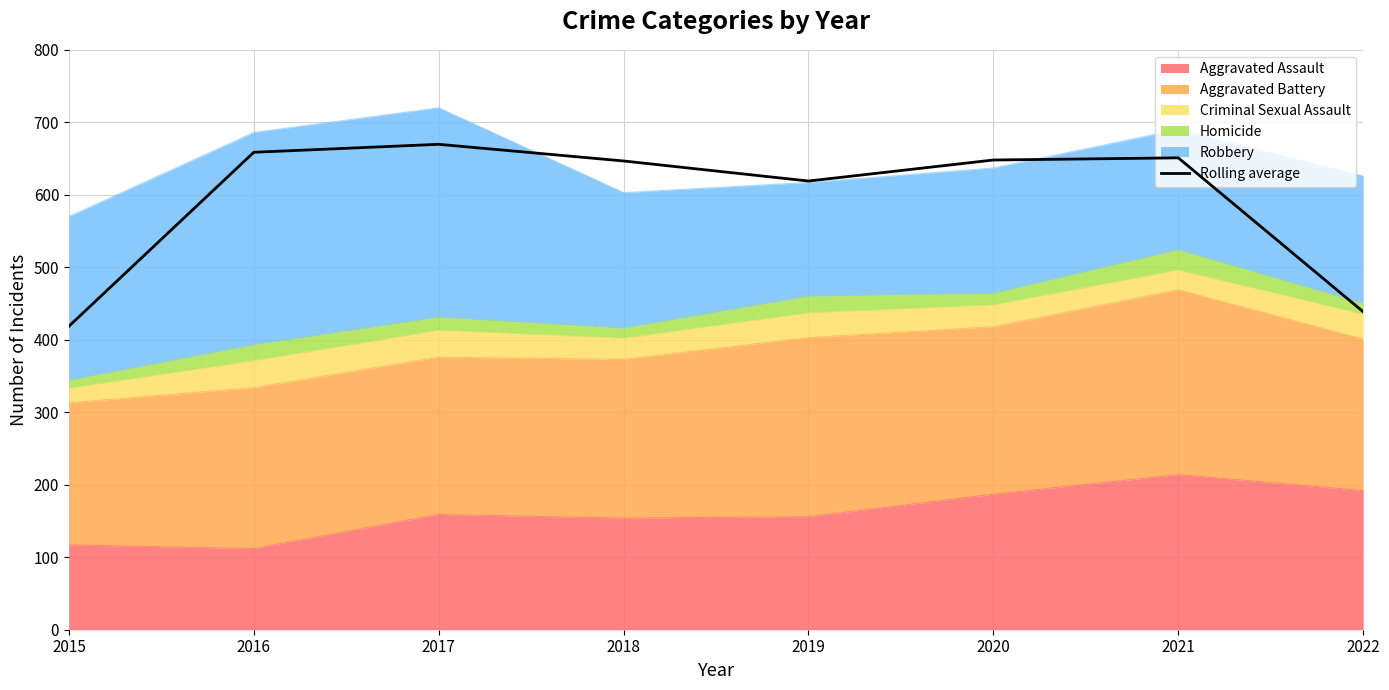

The chart shows a value of 1009.0 at 2021. True or false?

False